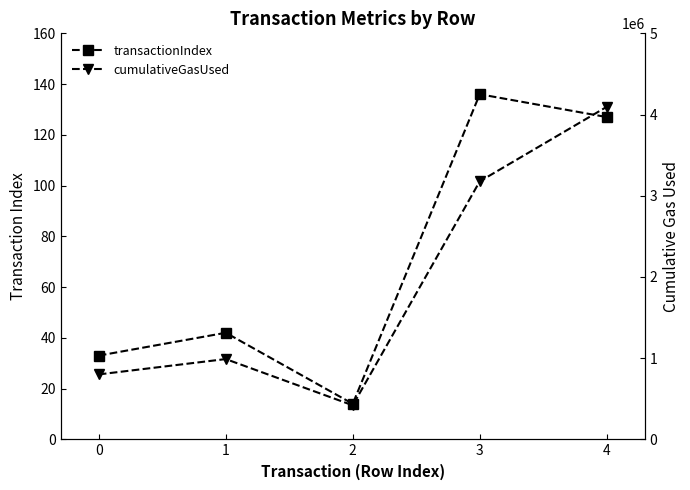

Which category has the highest value in the transactionIndex series?

3